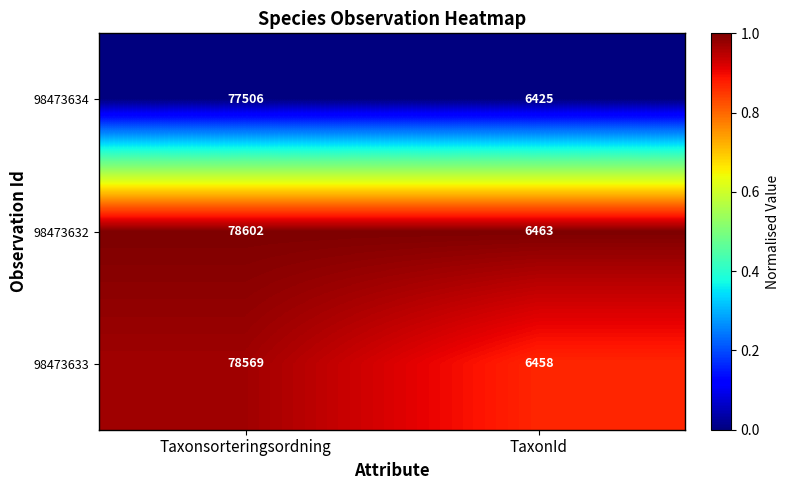

Reading left to right, transcribe all the data shown in this chart.

98473634: Taxonsorteringsordning=77506	TaxonId=6425
98473632: Taxonsorteringsordning=78602	TaxonId=6463
98473633: Taxonsorteringsordning=78569	TaxonId=6458